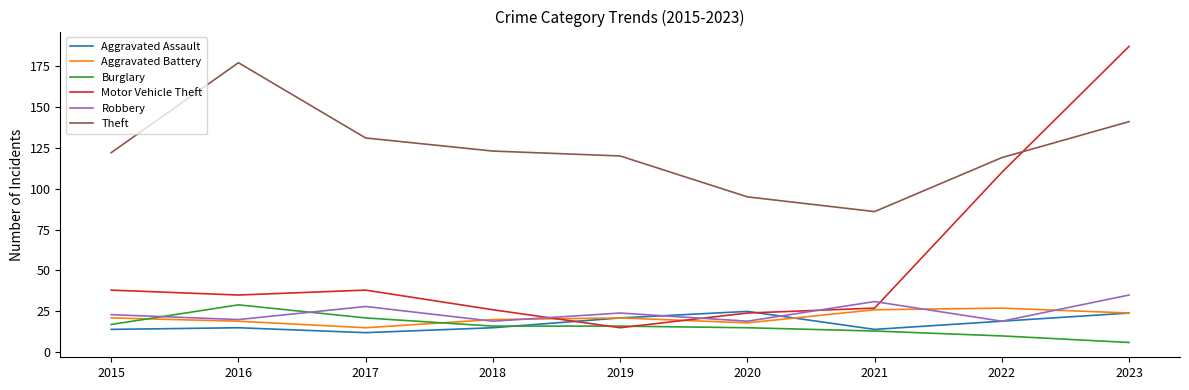

The Theft series shows 81 at 2015. True or false?

False